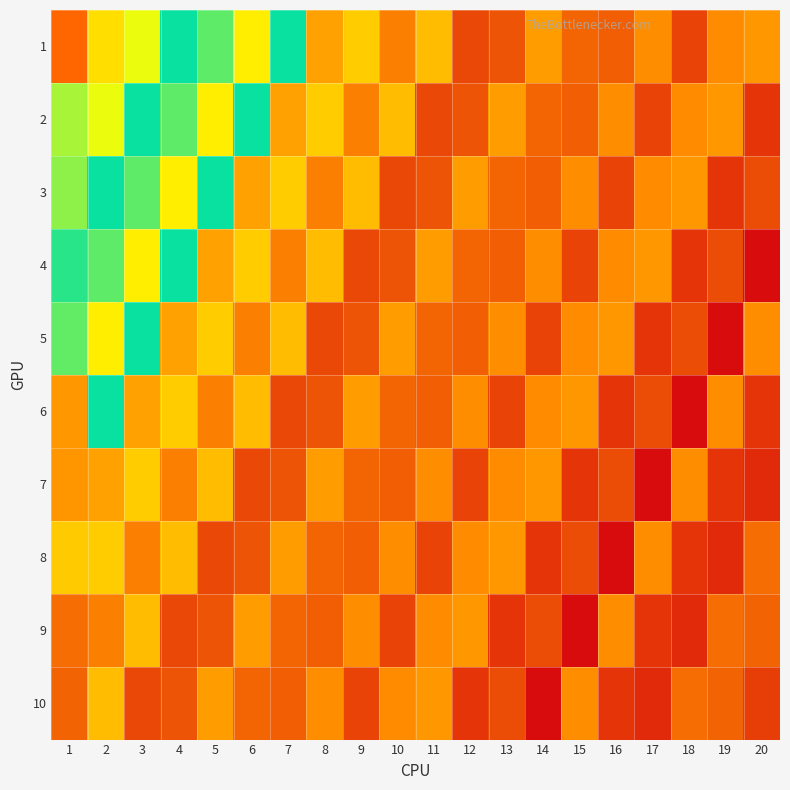

Count the number of data series in this chart.

10